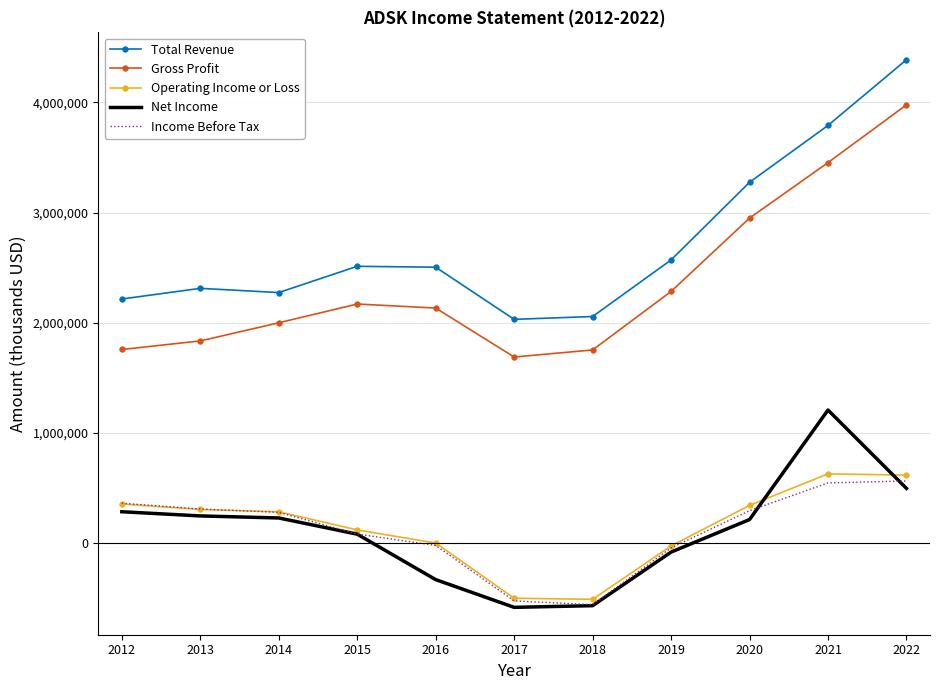

The Operating Income or Loss series shows 629100 at 2021. True or false?

True